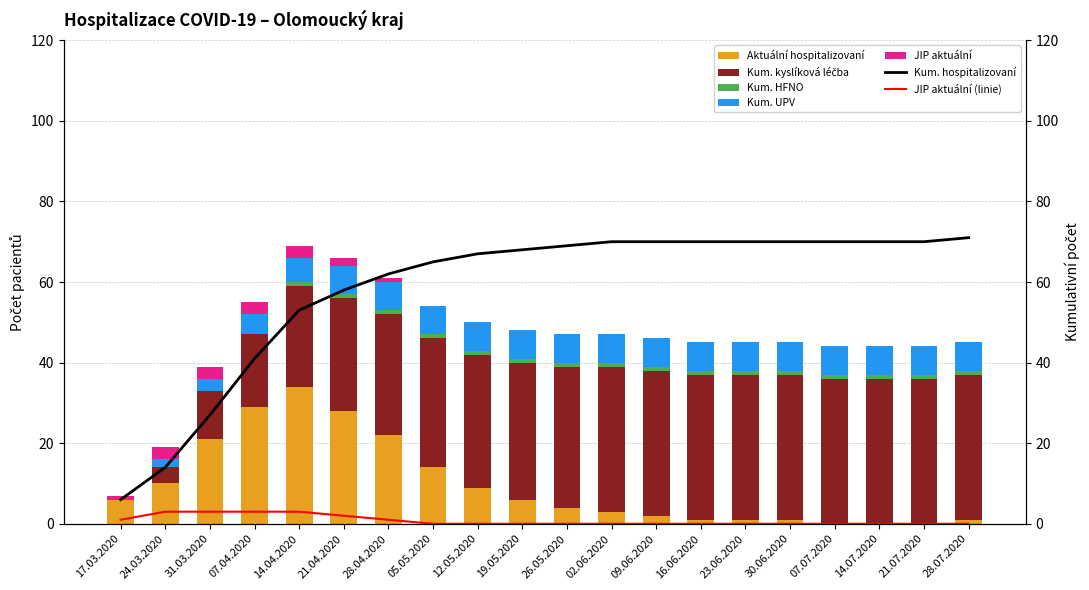

How many values in UPV kumulativni are above zero?

19